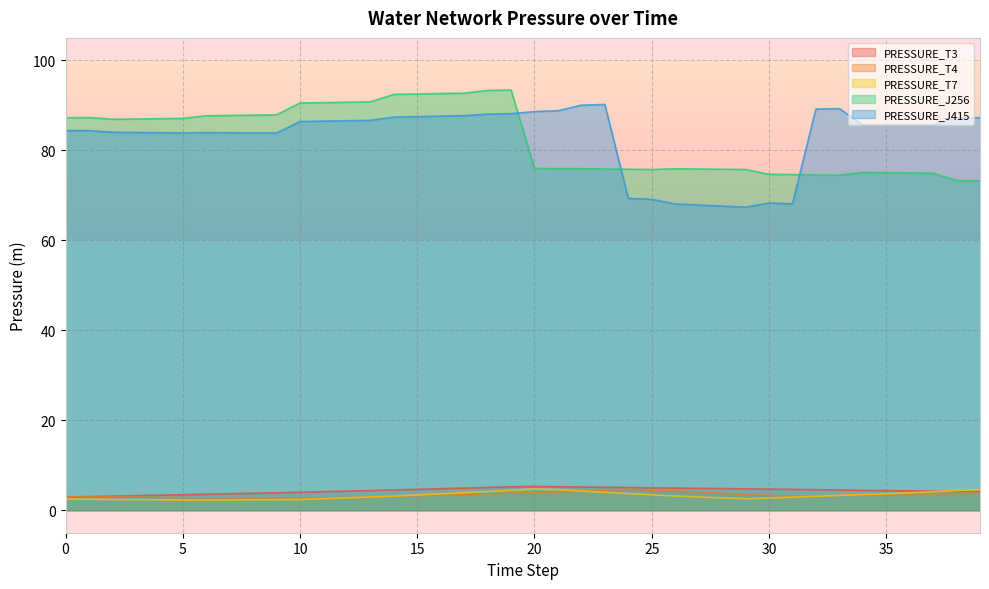

Reading left to right, what are all the values shown in this chart?

PRESSURE_T3: 0=2.9	1=3.0	2=3.1	3=3.2	4=3.3	5=3.5	6=3.6	7=3.7	8=3.8	9=3.9	10=4.0	11=4.1	12=4.3	13=4.4	14=4.5	15=4.6	16=4.8	17=4.9	18=5.1	19=5.2	20=5.3	21=5.2	22=5.2	23=5.1	24=5.0	25=5.0	26=4.9	27=4.9	28=4.8	29=4.8	30=4.7	31=4.6	32=4.6	33=4.5	34=4.4	35=4.4	36=4.3	37=4.2	38=4.2	39=4.1
PRESSURE_T4: 0=3.0	1=3.0	2=3.0	3=2.9	4=2.9	5=2.8	6=2.8	7=2.7	8=2.7	9=2.6	10=2.6	11=2.7	12=2.8	13=3.0	14=3.1	15=3.2	16=3.4	17=3.5	18=3.7	19=3.8	20=4.0	21=4.1	22=4.3	23=4.5	24=4.7	25=4.5	26=4.3	27=4.0	28=3.8	29=3.5	30=3.3	31=3.1	32=3.1	33=3.3	34=3.5	35=3.6	36=3.6	37=3.7	38=3.7	39=3.8
PRESSURE_T7: 0=2.5	1=2.4	2=2.4	3=2.4	4=2.3	5=2.3	6=2.3	7=2.3	8=2.3	9=2.3	10=2.4	11=2.6	12=2.8	13=2.9	14=3.1	15=3.4	16=3.7	17=3.9	18=4.2	19=4.4	20=4.7	21=4.6	22=4.3	23=4.0	24=3.7	25=3.4	26=3.2	27=3.0	28=2.7	29=2.5	30=2.7	31=2.9	32=3.1	33=3.3	34=3.5	35=3.7	36=3.9	37=4.1	38=4.4	39=4.6
PRESSURE_J256: 0=87.2	1=87.3	2=86.9	3=87.0	4=87.0	5=87.1	6=87.7	7=87.8	8=87.8	9=87.9	10=90.5	11=90.6	12=90.7	13=90.8	14=92.4	15=92.5	16=92.6	17=92.7	18=93.3	19=93.4	20=76.0	21=75.9	22=75.9	23=75.9	24=75.8	25=75.7	26=75.9	27=75.9	28=75.8	29=75.7	30=74.7	31=74.6	32=74.5	33=74.5	34=75.1	35=75.0	36=75.0	37=74.9	38=73.3	39=73.2
PRESSURE_J415: 0=84.4	1=84.4	2=84.0	3=84.0	4=83.9	5=83.9	6=84.0	7=83.9	8=83.9	9=83.9	10=86.4	11=86.5	12=86.6	13=86.7	14=87.4	15=87.5	16=87.6	17=87.7	18=88.0	19=88.2	20=88.6	21=88.8	22=90.0	23=90.2	24=69.3	25=69.1	26=68.1	27=67.8	28=67.6	29=67.4	30=68.3	31=68.1	32=89.2	33=89.3	34=85.6	35=85.6	36=85.6	37=85.6	38=87.2	39=87.3